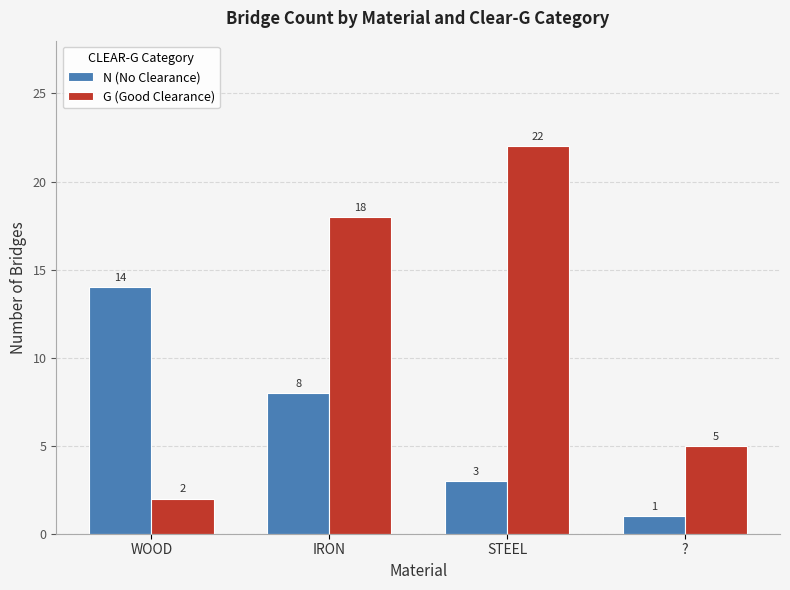

The value of N (No Clearance) at WOOD is 14. True or false?

True